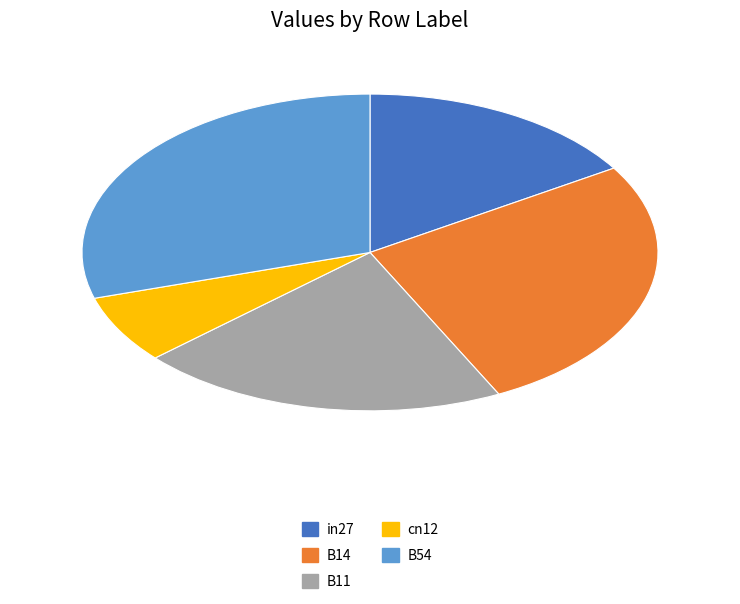

The B54 slice represents 20% of the pie. True or false?

False